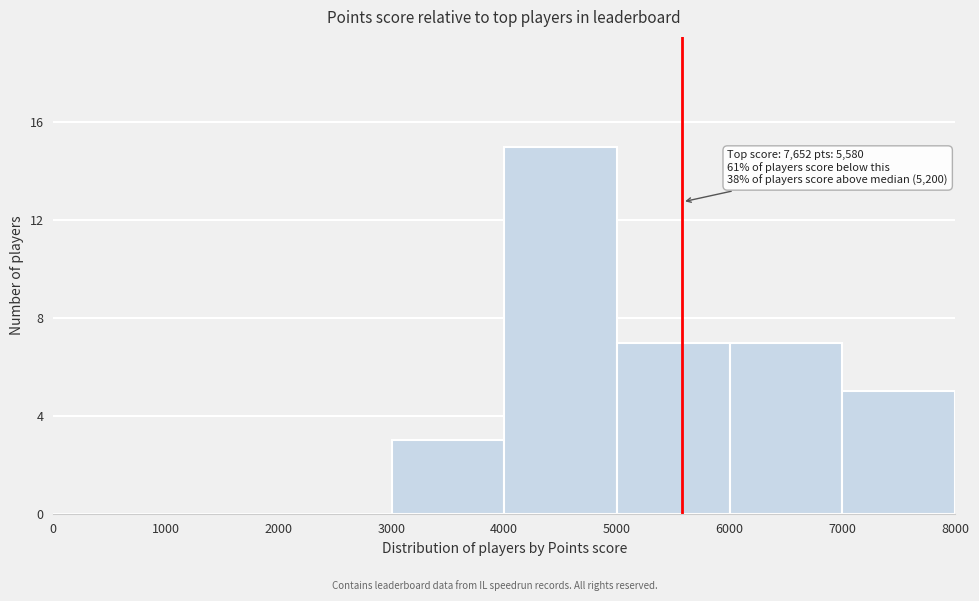

Which range on the x-axis has the tallest bar?

4000 to 5000